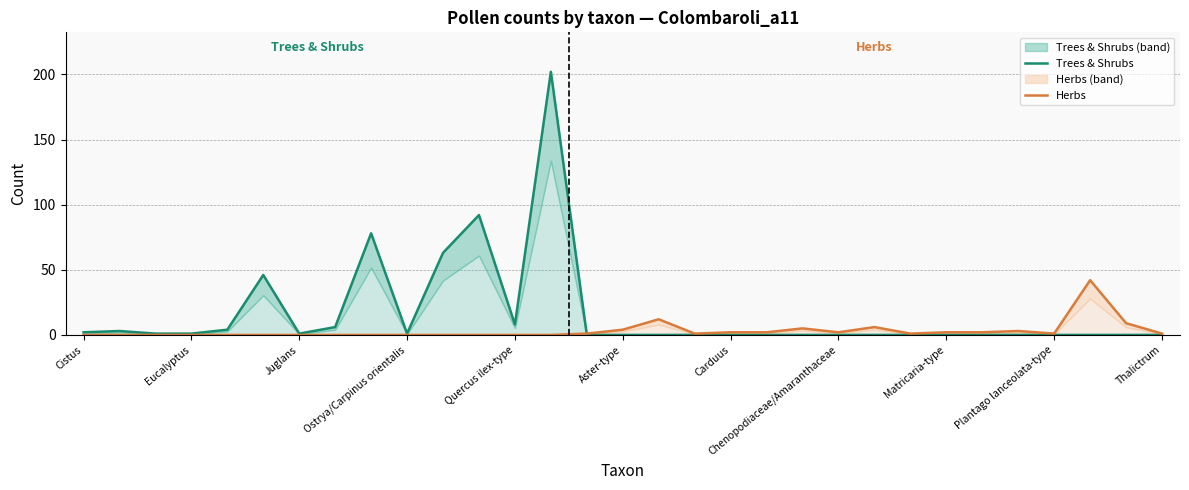

What is the difference between the maximum and second lowest values in the Trees & Shrubs series?

202